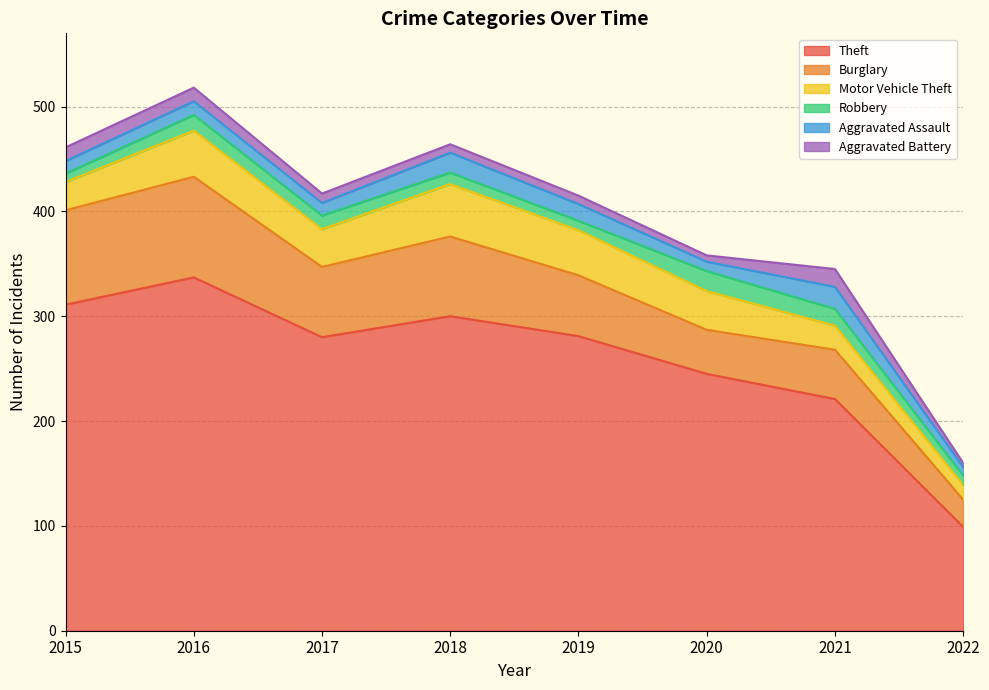

Read the Aggravated Assault value at 2020.

9